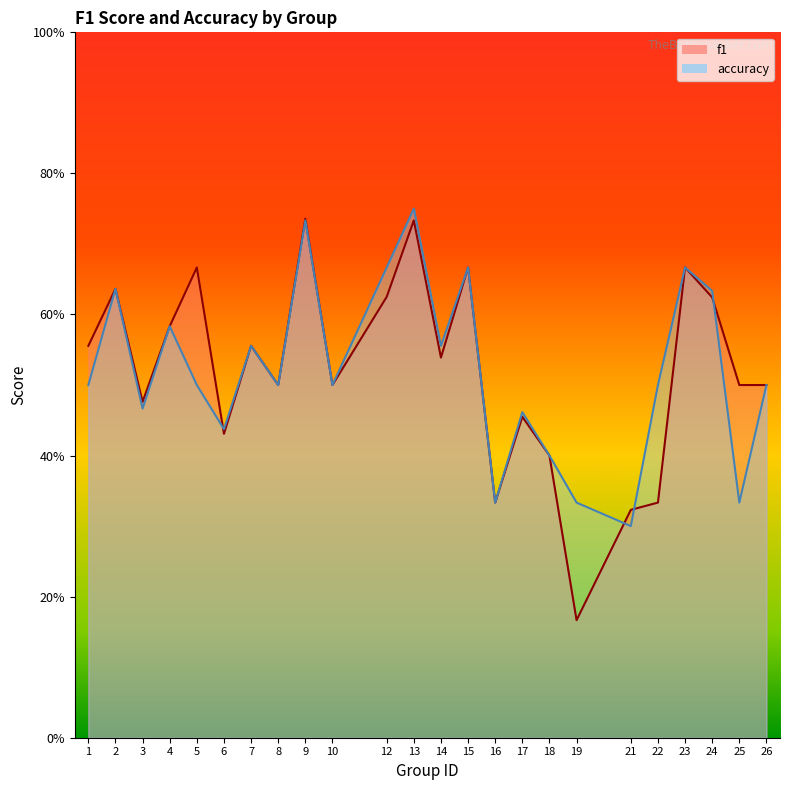

Count the number of data series in this chart.

2